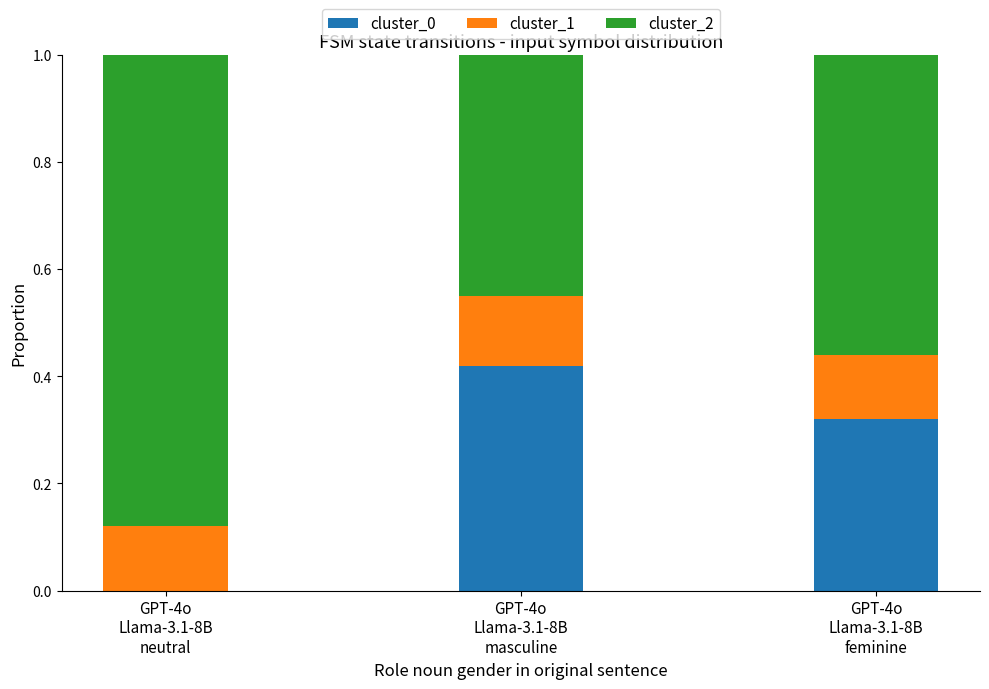

Are the bars grouped side by side (vs. stacked)?

No